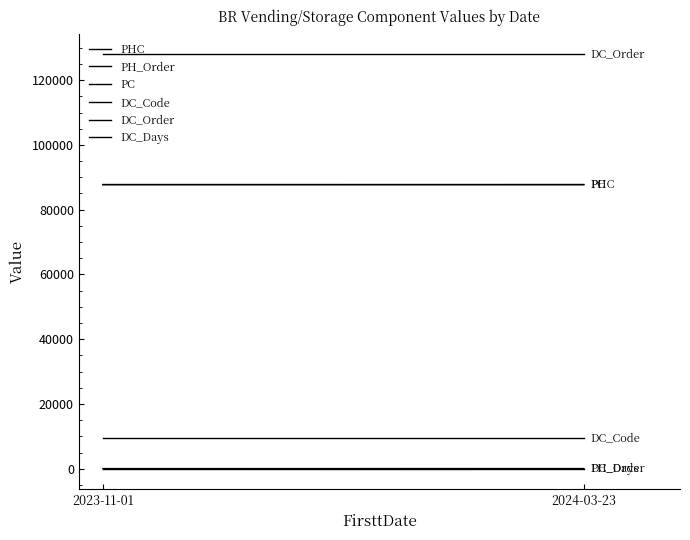

At which label is PHC closest to 87775?

2023-11-01